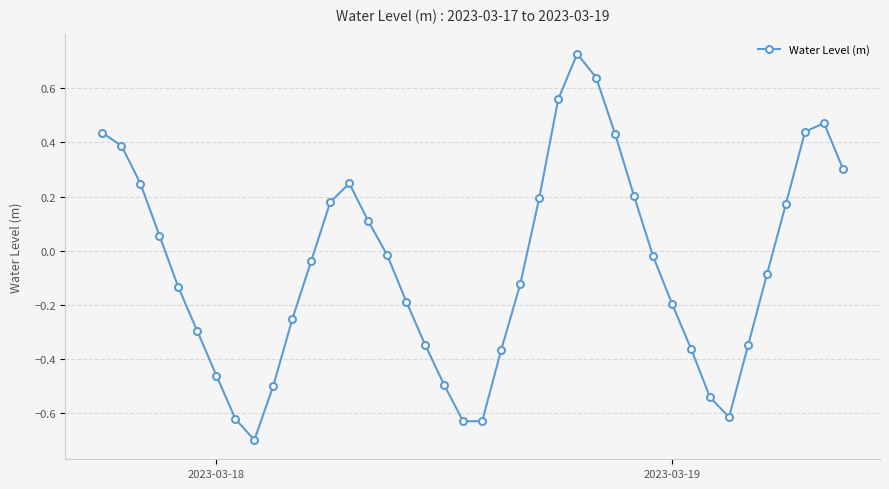

What is the difference between the second highest and second lowest values?

1.3